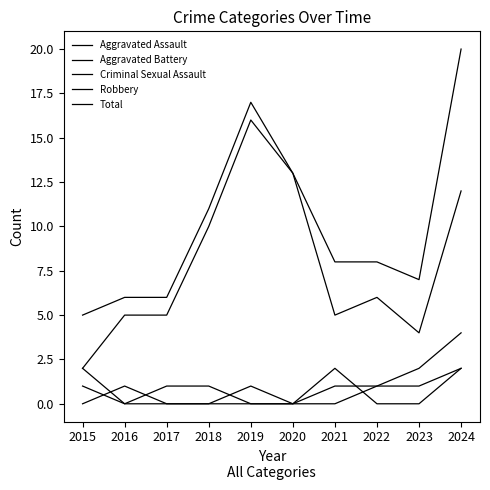

How many lines are shown in the chart?

5